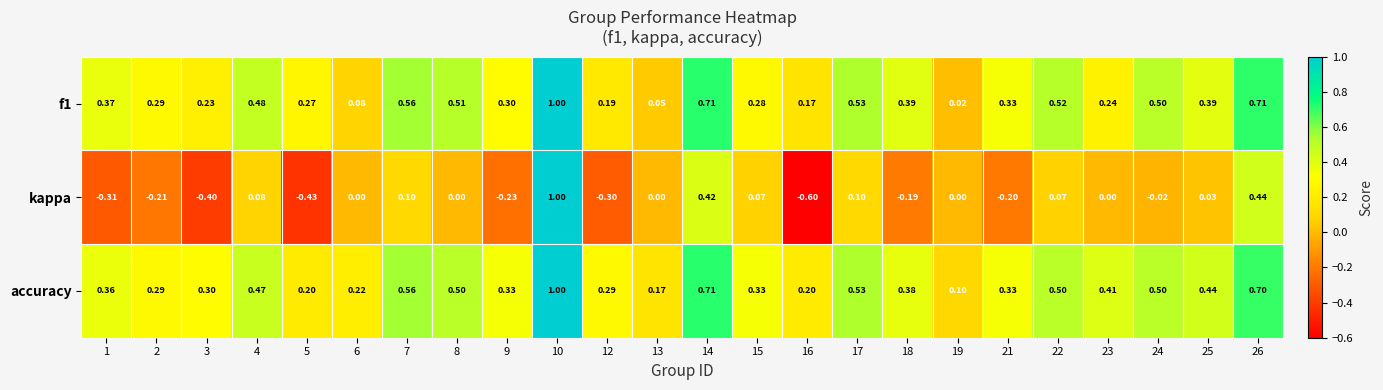

Which series has the largest total across all categories?

accuracy